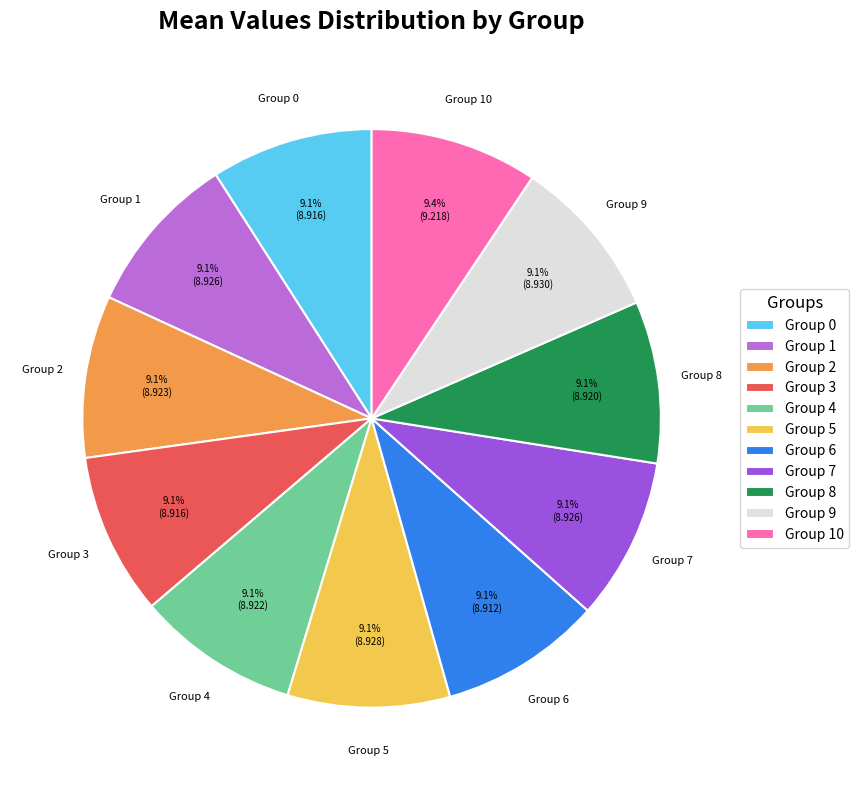

What percentage is NOT represented by Group 6?

90.9%